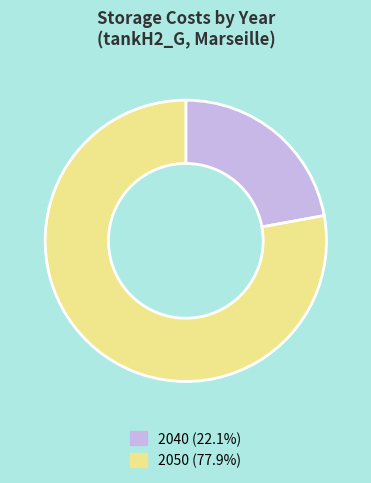

Which slice is the smallest?

2040